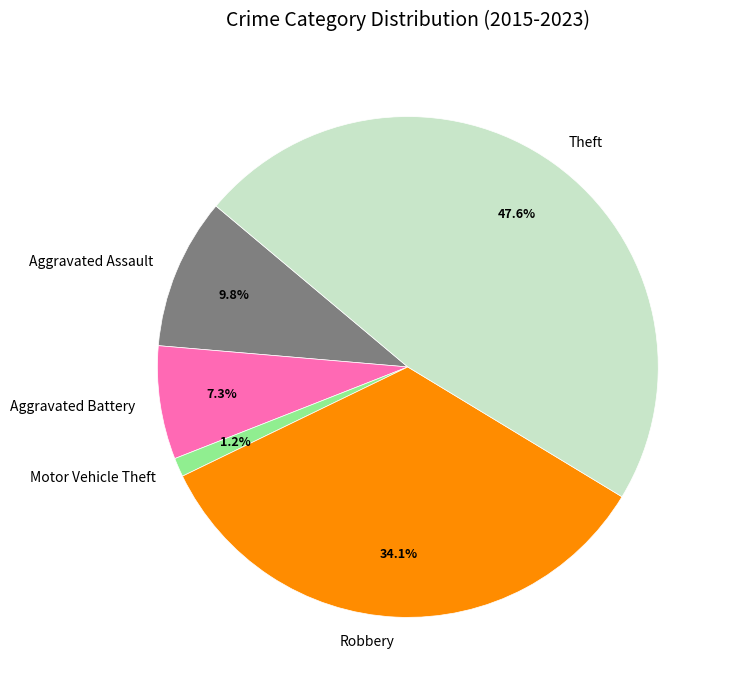

Count the number of slices in the pie.

5